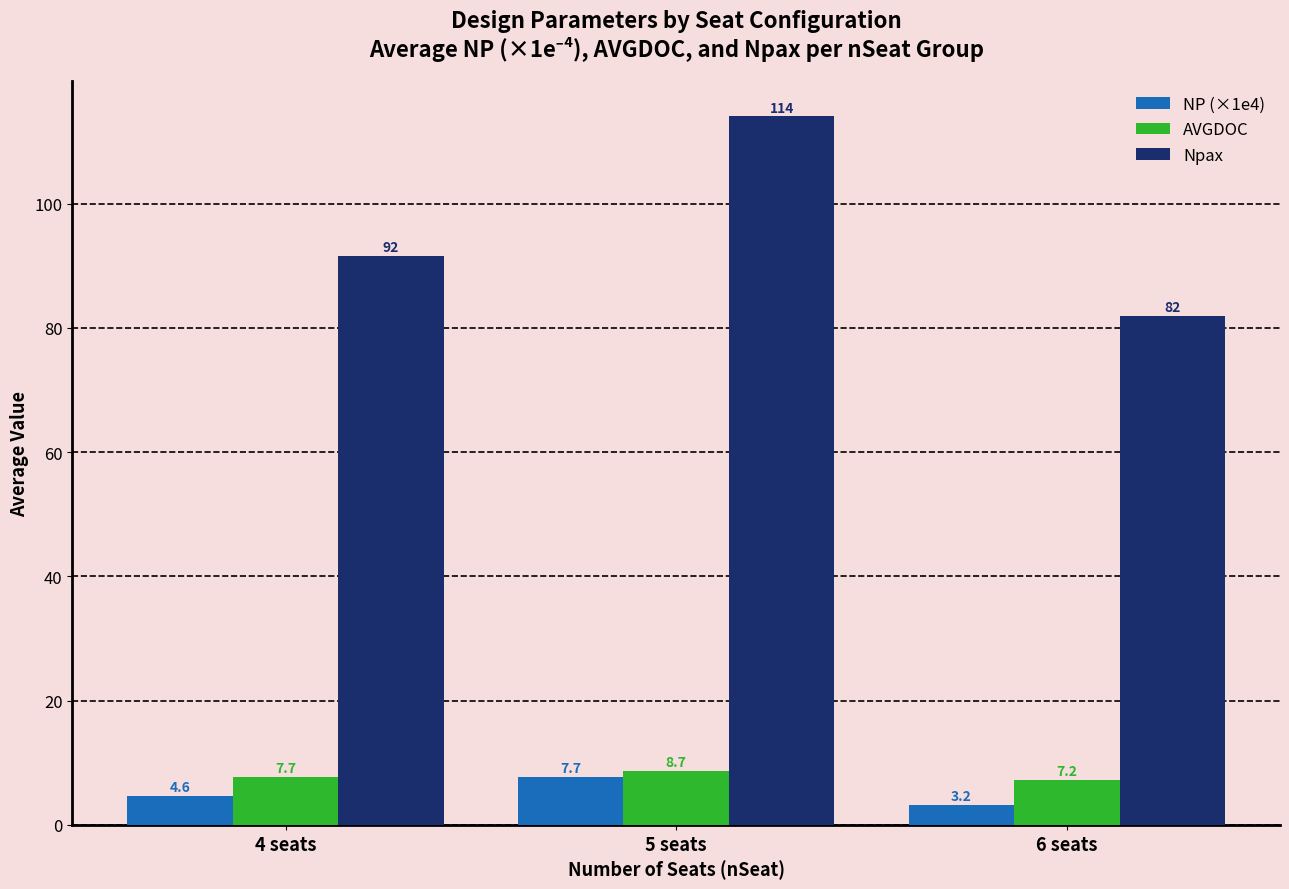

What value does the Npax series have at 4 seats?

91.5